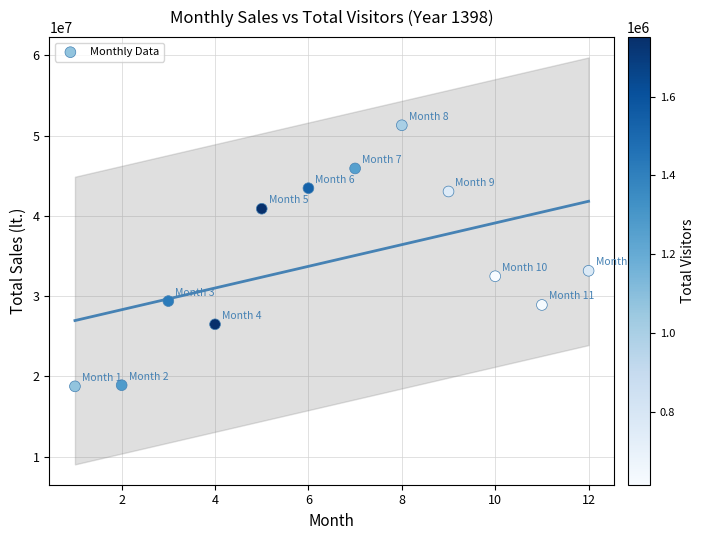

What Y value in the scatter plot is closest to 35016517?

33150696